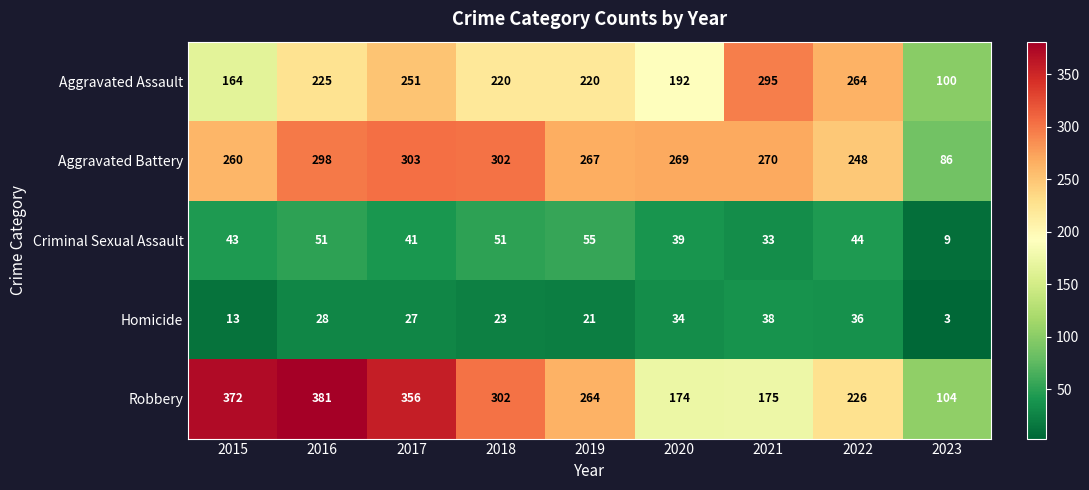

Between 2016 and 2020, which series saw the biggest shift?

Robbery